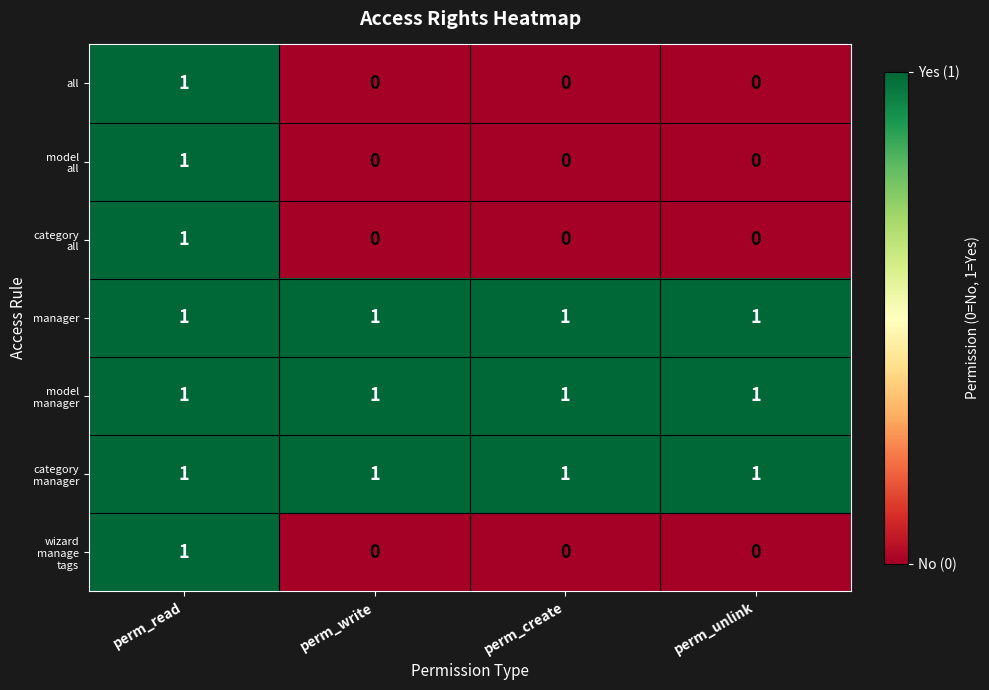

How many all values are between 0 and 1?

4